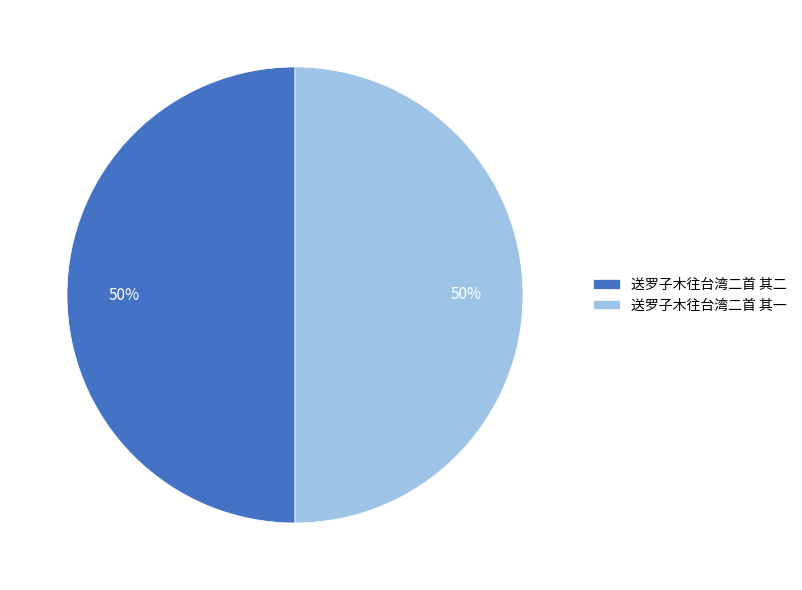

Do 送罗子木往台湾二首 其二 and 送罗子木往台湾二首 其一 together represent more than half of the pie?

Yes